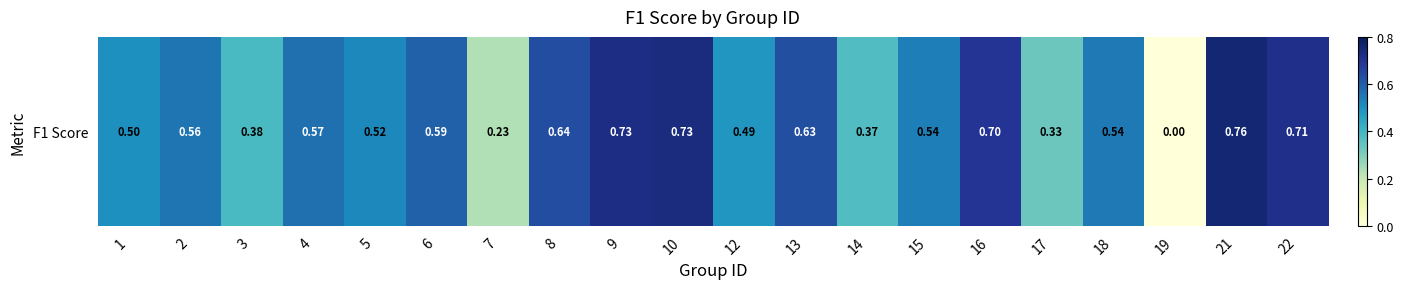

What is the sum of all values?

10.5